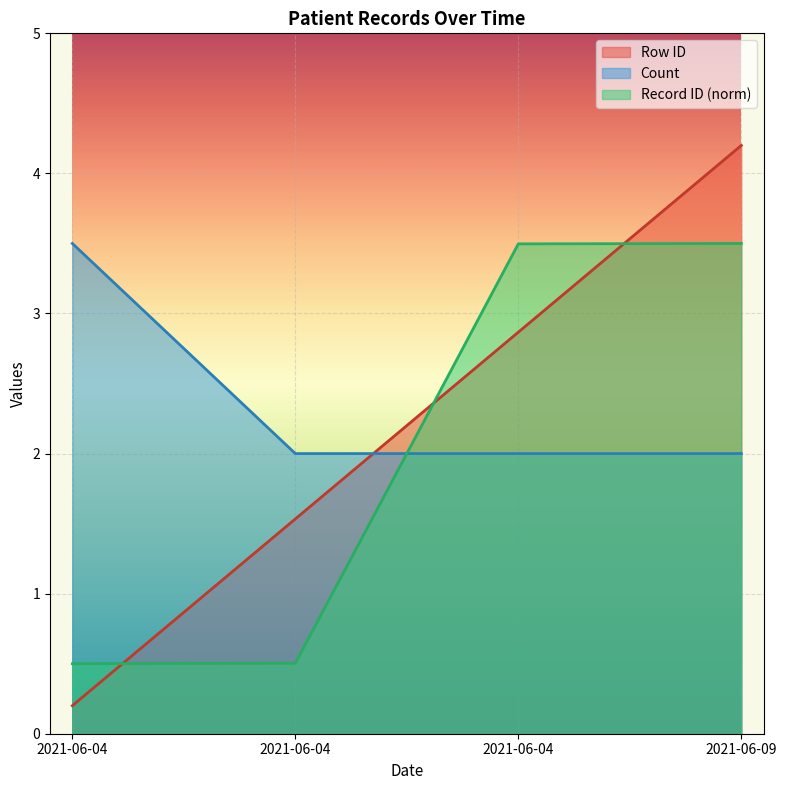

What are all the series names shown in the legend?

Row ID, Count, Record ID (norm)